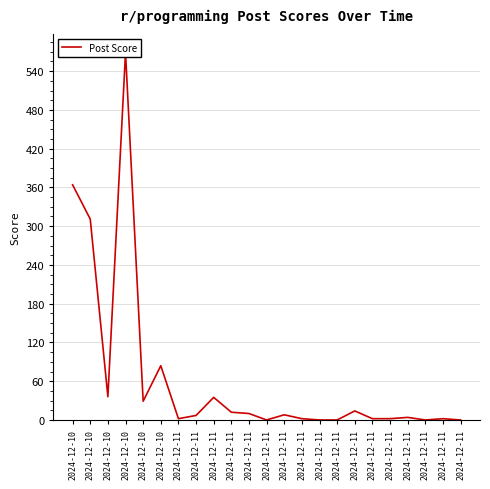

Reading left to right, extract all data points from this chart.

2024-12-10=364	2024-12-10=311	2024-12-10=36	2024-12-10=569	2024-12-10=29	2024-12-10=84	2024-12-11=2	2024-12-11=7	2024-12-11=35	2024-12-11=12	2024-12-11=10	2024-12-11=0	2024-12-11=8	2024-12-11=2	2024-12-11=0	2024-12-11=0	2024-12-11=14	2024-12-11=2	2024-12-11=2	2024-12-11=4	2024-12-11=0	2024-12-11=2	2024-12-11=0